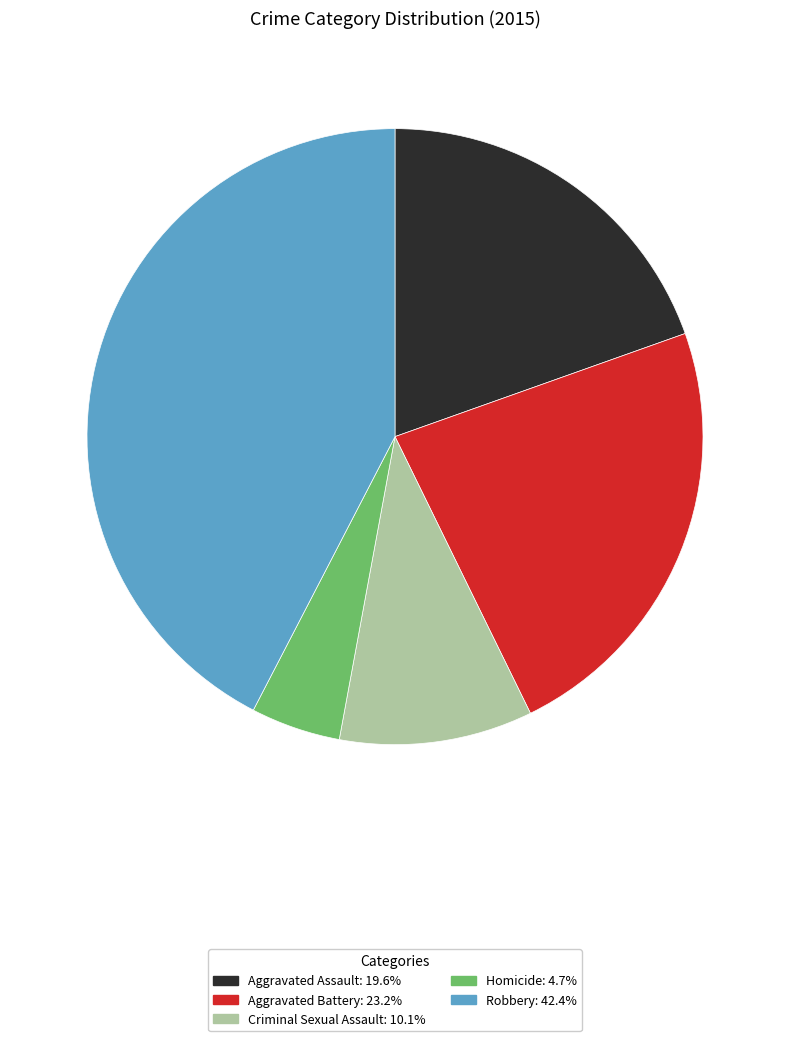

Which slice is the largest?

Robbery